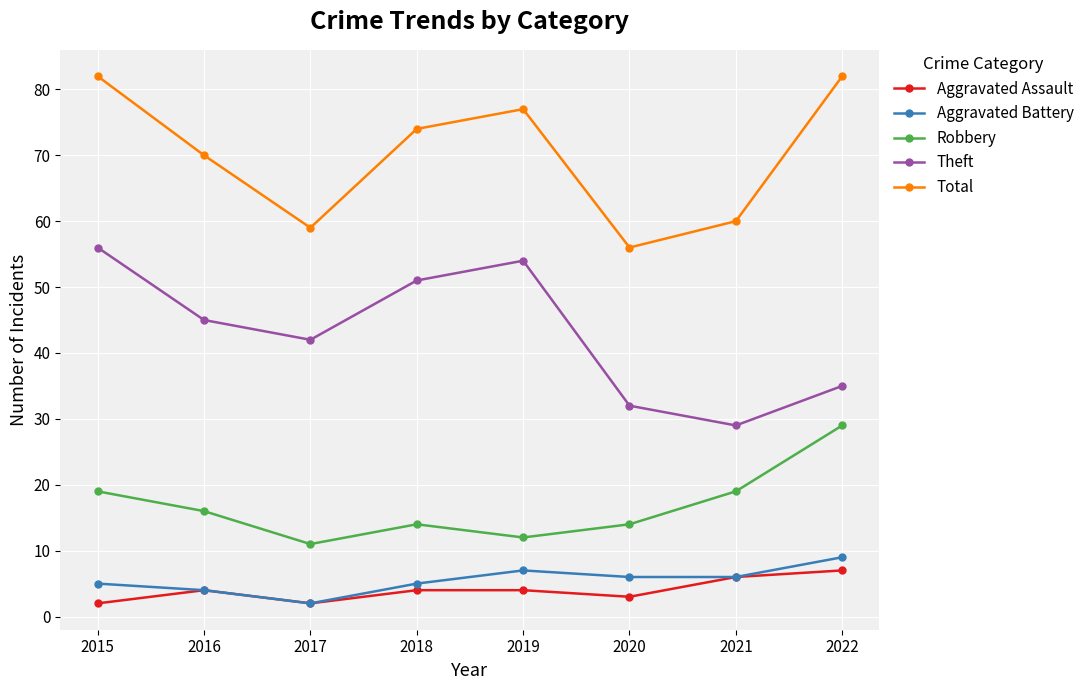

At 2015, list the series in order from largest to smallest.

Total, Theft, Robbery, Aggravated Battery, Aggravated Assault